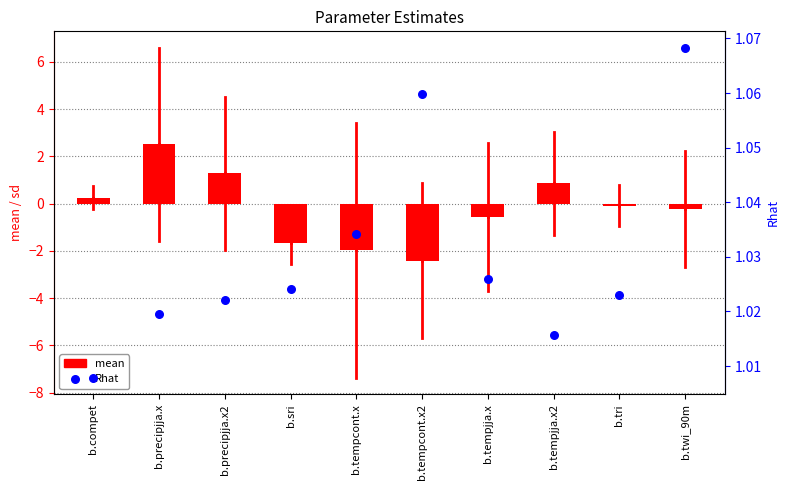

What is the total value across all series at b.precipjja.x2?

2.3